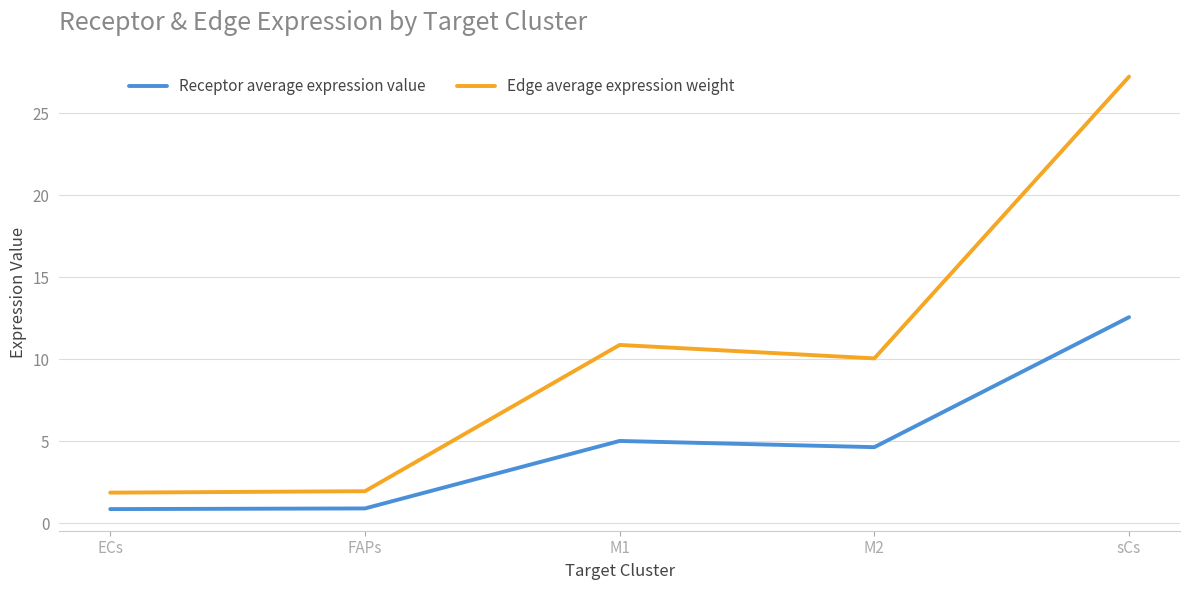

What is the lowest value of the Receptor average expression value series?

0.9